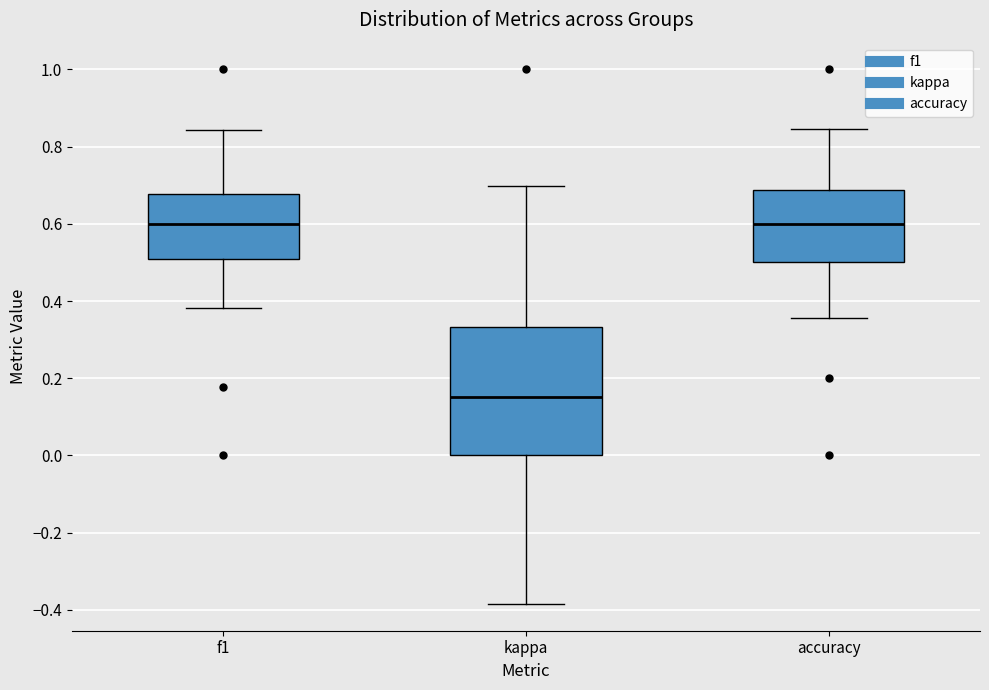

Where is the upper edge of the box for kappa on the y-axis? The values are not printed on the chart, so give them approximately, as read against the axis.

0.34